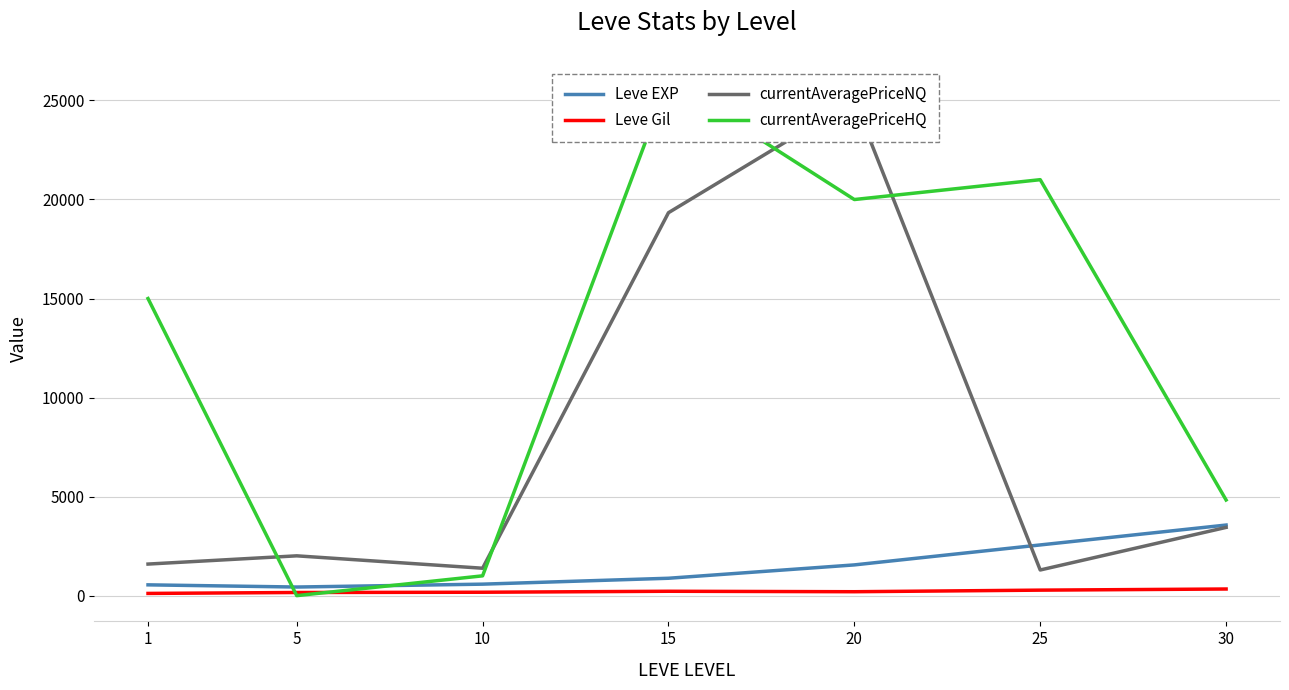

Reading left to right, what are all the values shown in this chart?

Leve EXP: 1=545	5=435	10=580	15=878	20=1552	25=2560	30=3564
Leve Gil: 1=112	5=159	10=172	15=221	20=198	25=278	30=335
currentAveragePriceNQ: 1=1594	5=2010	10=1384	15=19333	20=25000	25=1295	30=3445
currentAveragePriceHQ: 1=14999	5=0	10=1000	15=25995	20=19998	25=21000	30=4830